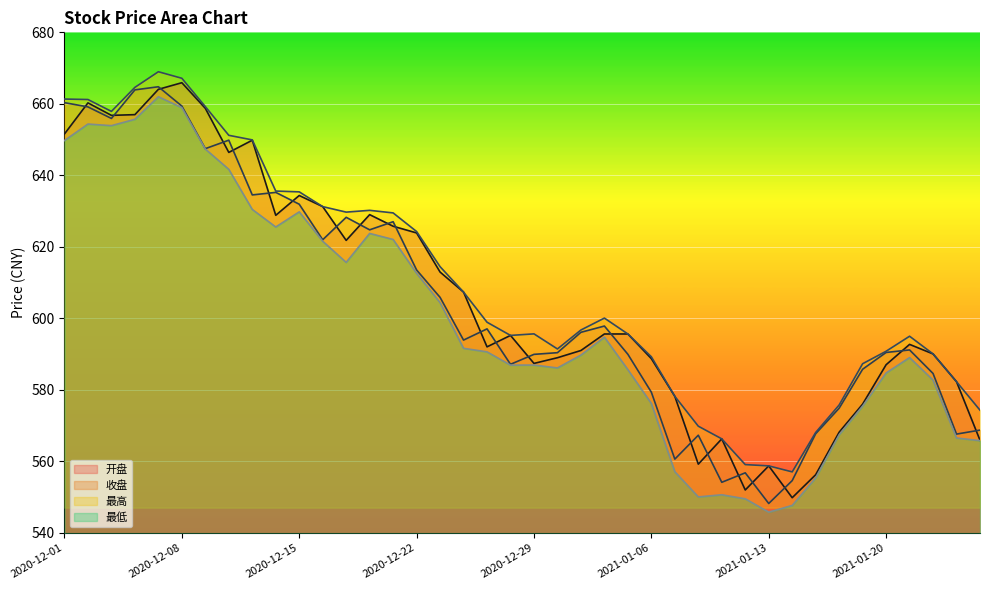

At which label does 最低 reach its minimum?

2021-01-13